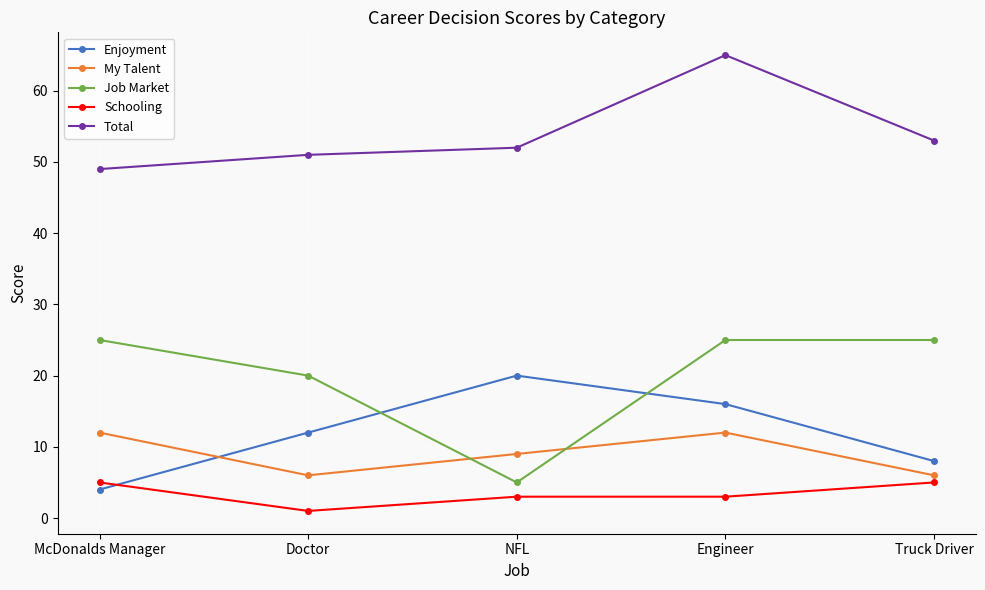

At which category does the chart reach its minimum across all series?

Doctor